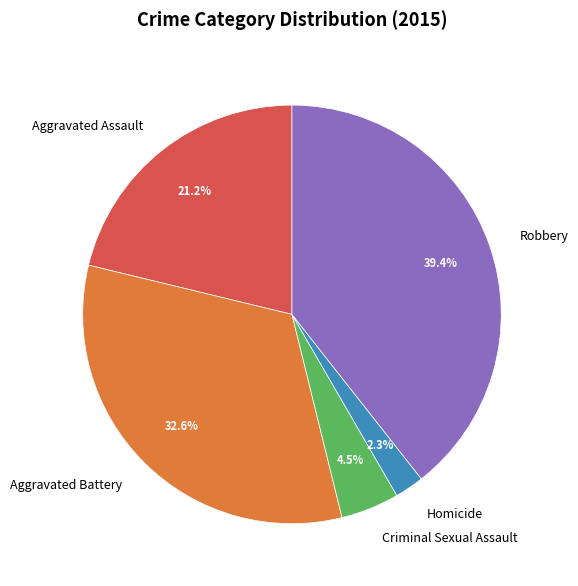

Rank the categories by value from highest to lowest.

Robbery, Aggravated Battery, Aggravated Assault, Criminal Sexual Assault, Homicide